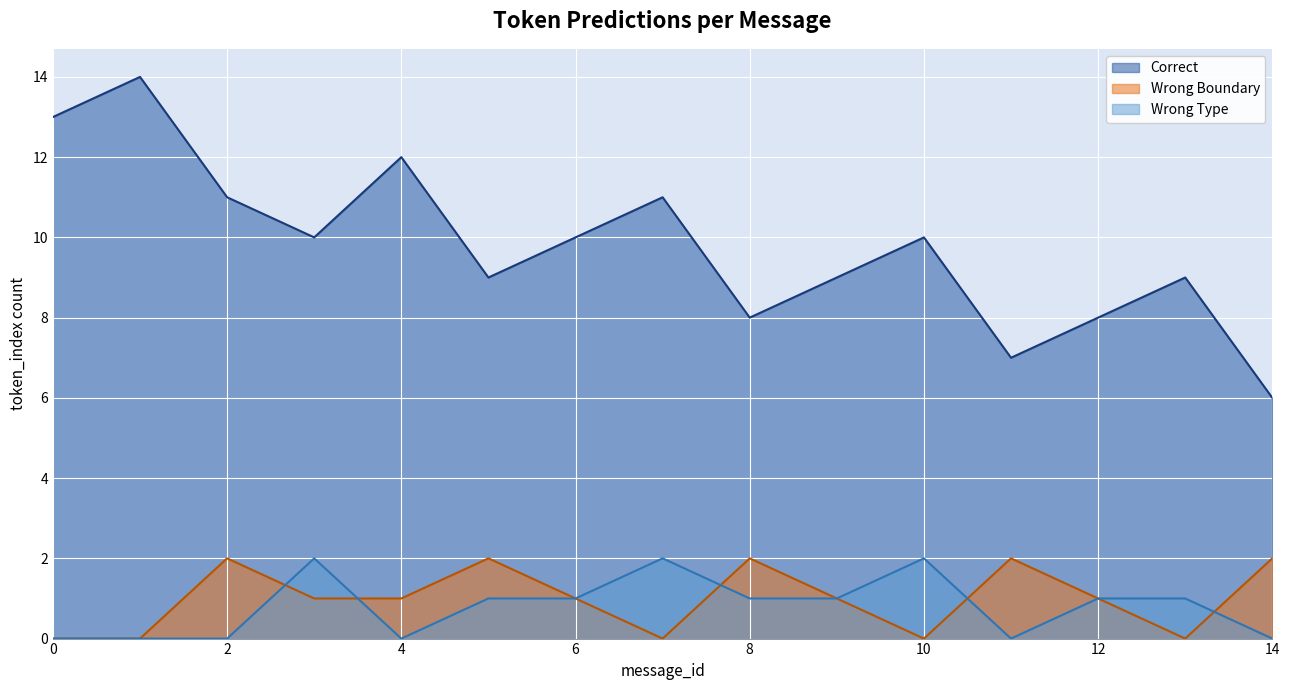

What is the sum of all Correct values?

147